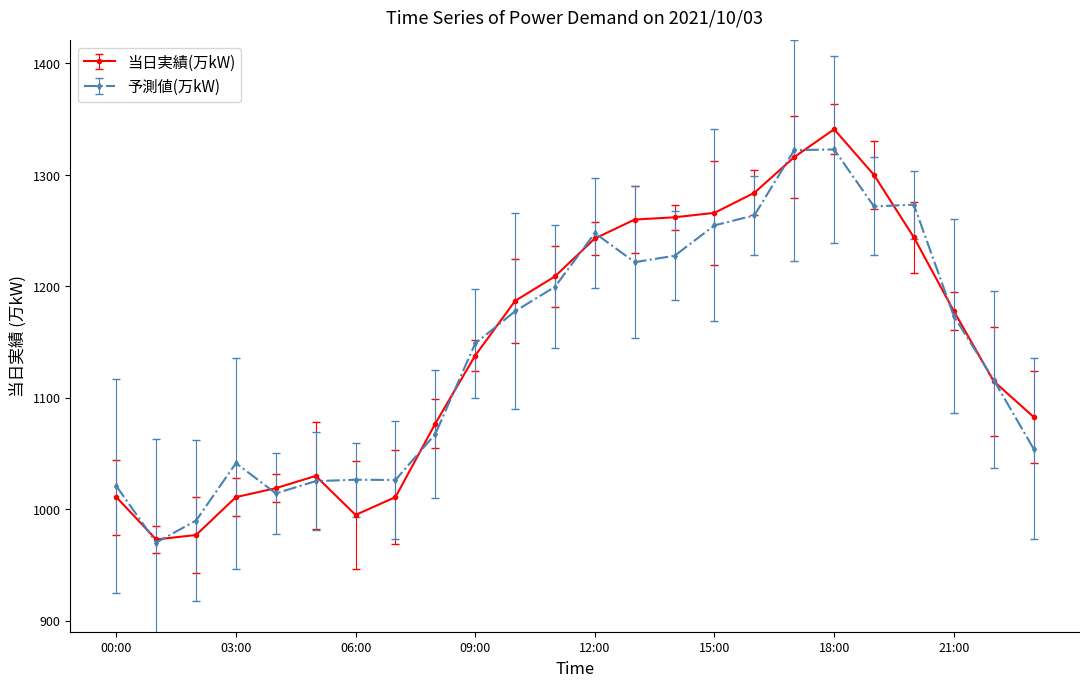

Count the number of categories in the chart.

24